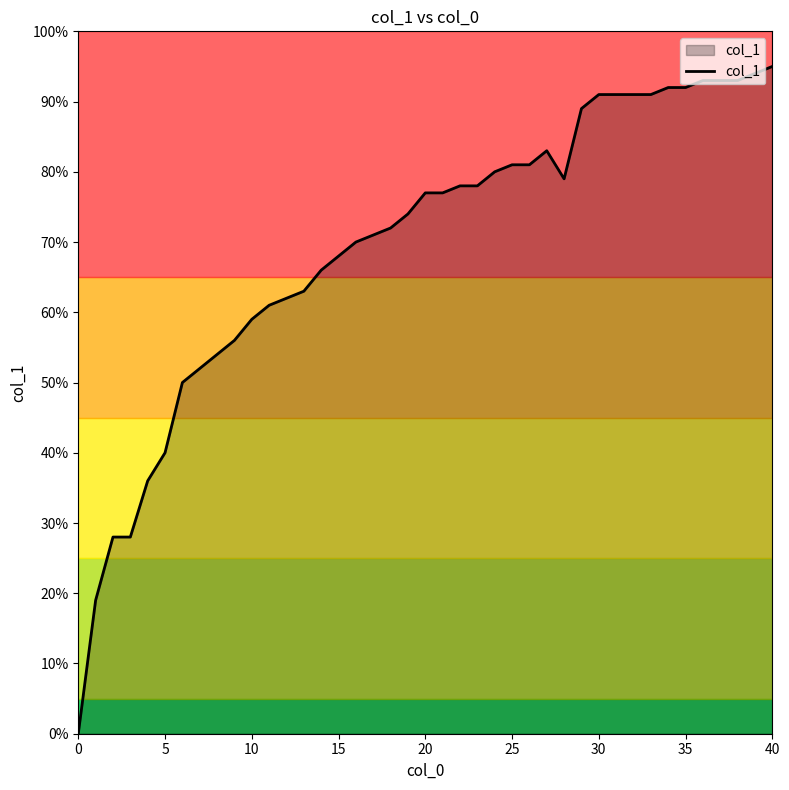

Does the chart have visible grid lines?

No